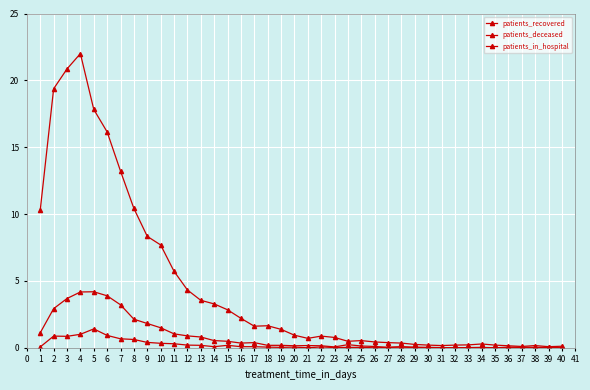

Does the chart have visible grid lines?

Yes